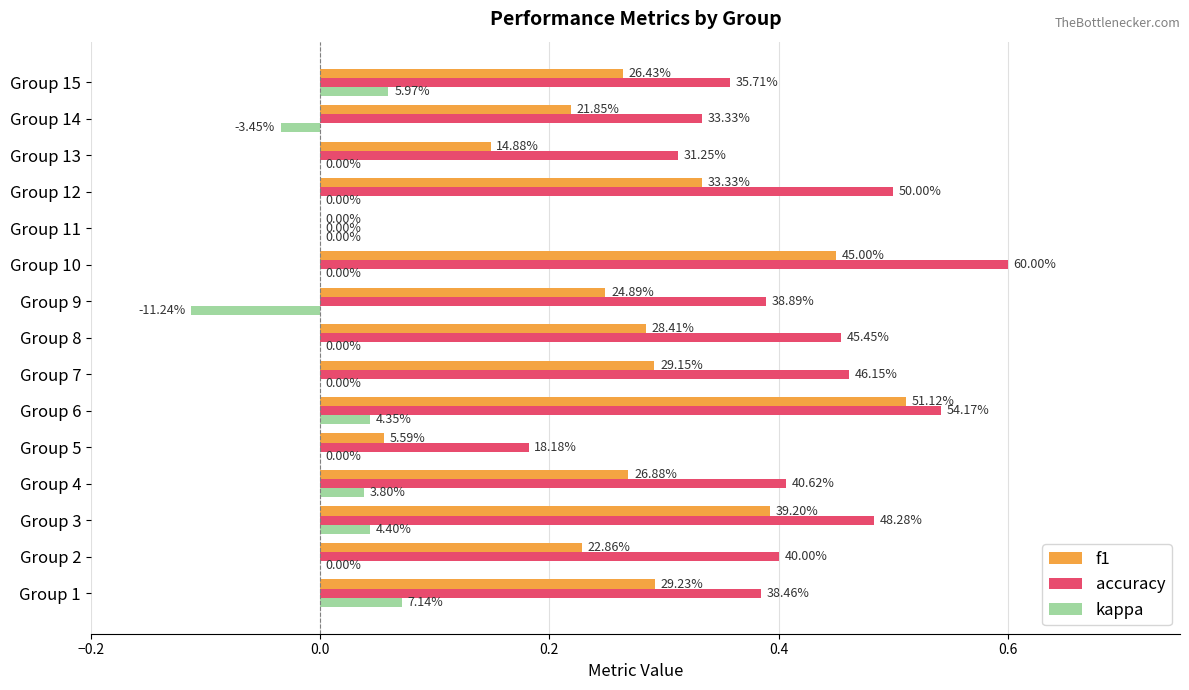

What are all the series names shown in the legend?

f1, accuracy, kappa